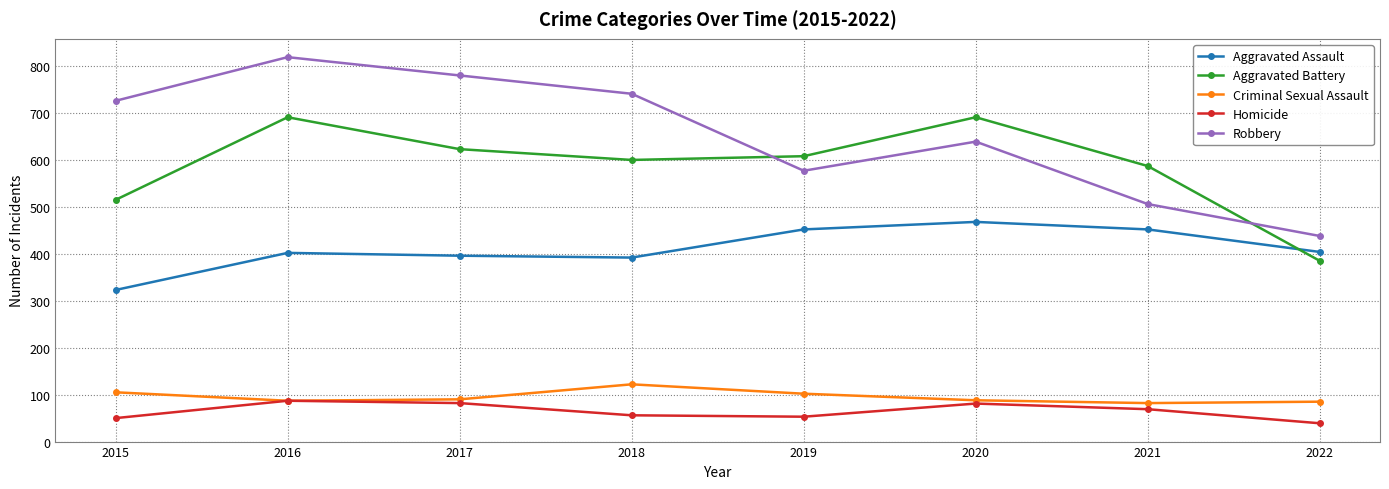

What is the sum of the Criminal Sexual Assault values at 2021 and 2022?

167